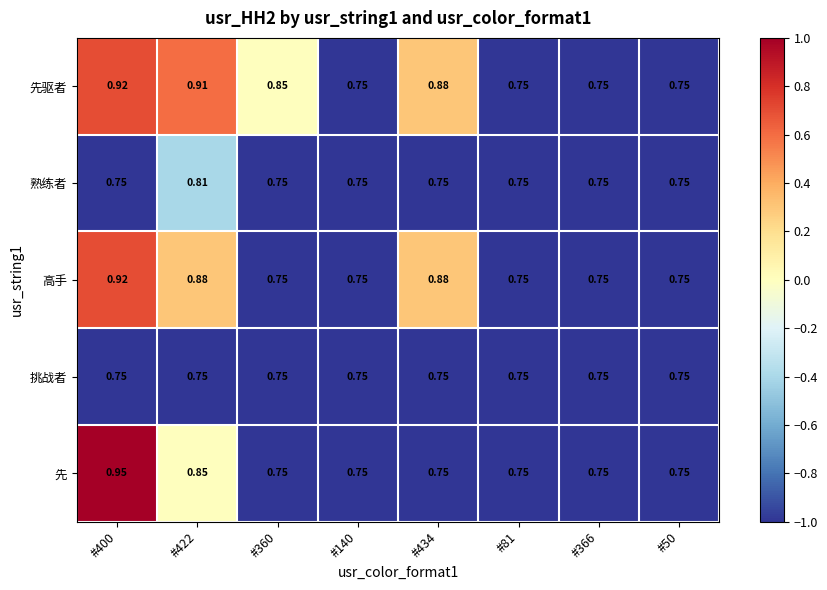

Which series has the widest spread of values?

先